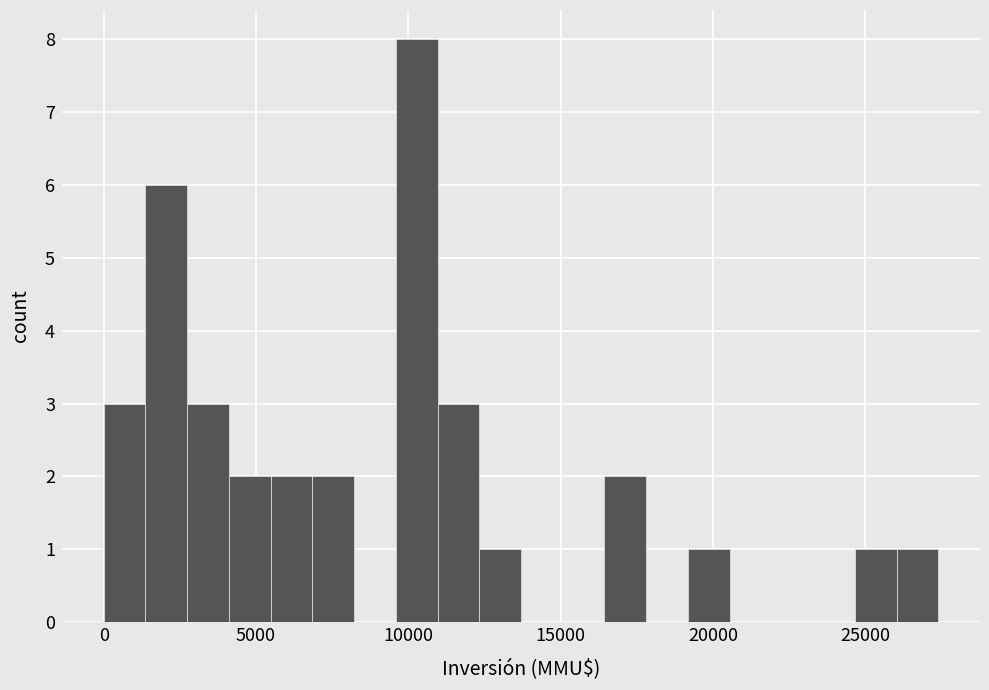

Read against the x-axis, roughly where is the centre of the tallest bar?

10500